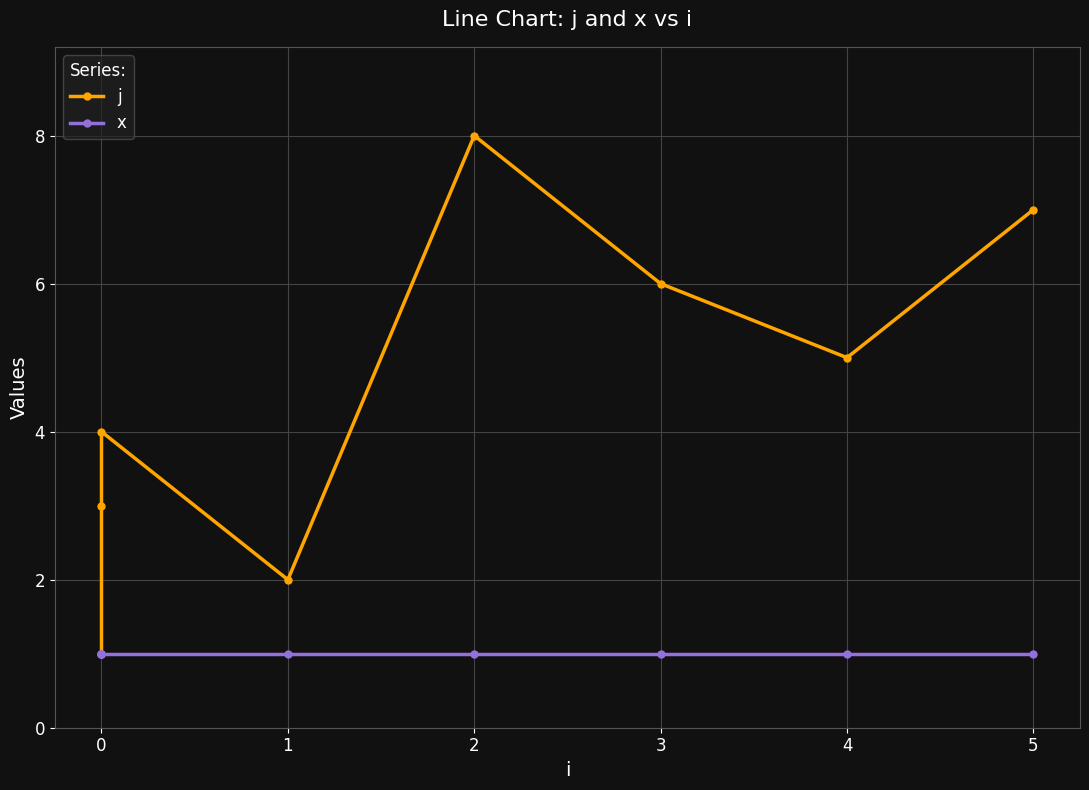

Which series changed the most between 1 and 5?

j